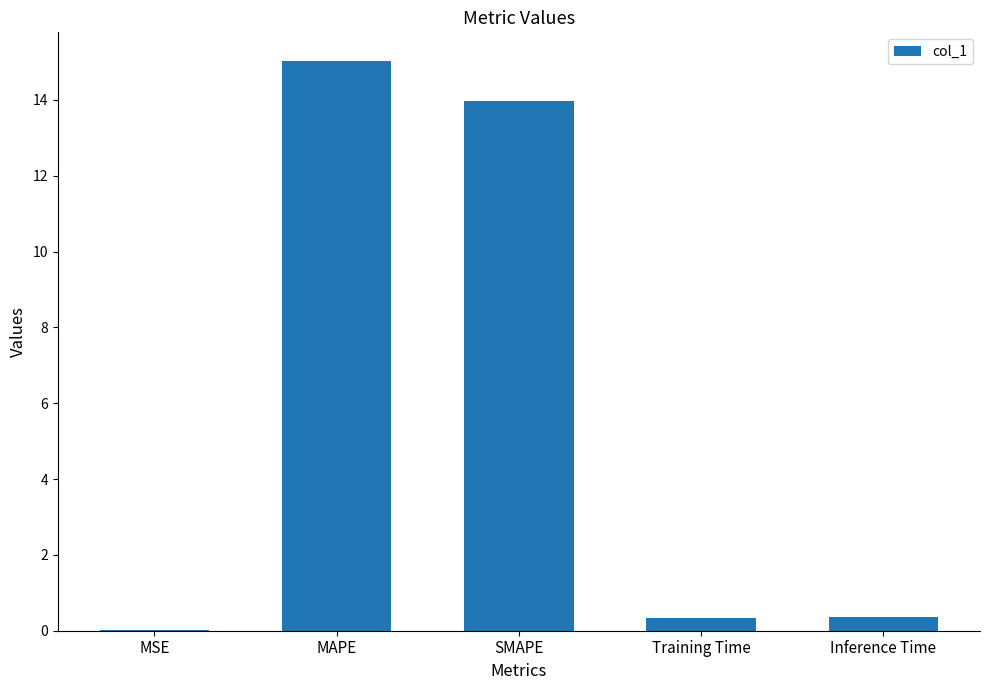

What is the sum of all values?

29.7